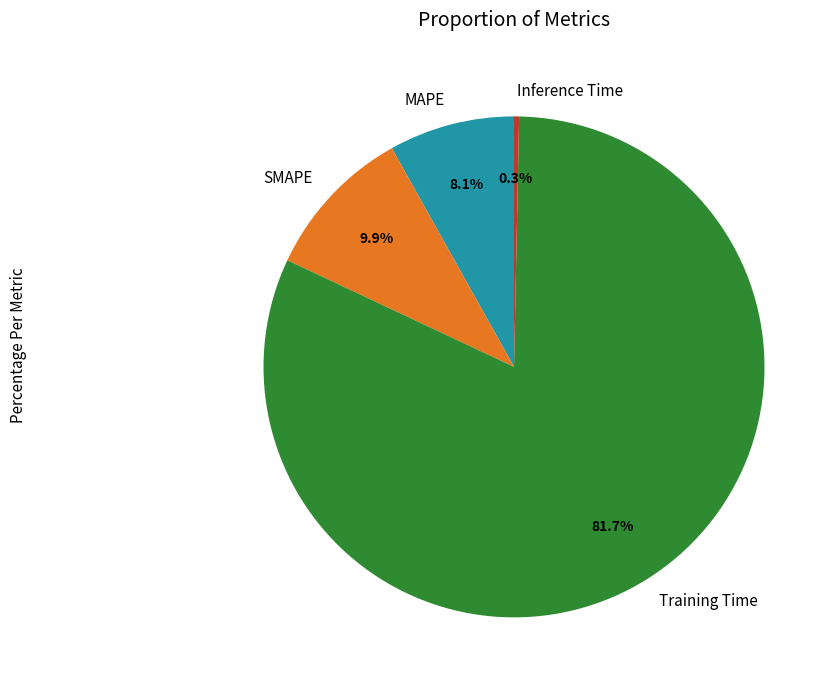

Rank the categories by value from lowest to highest.

Inference Time, MAPE, SMAPE, Training Time